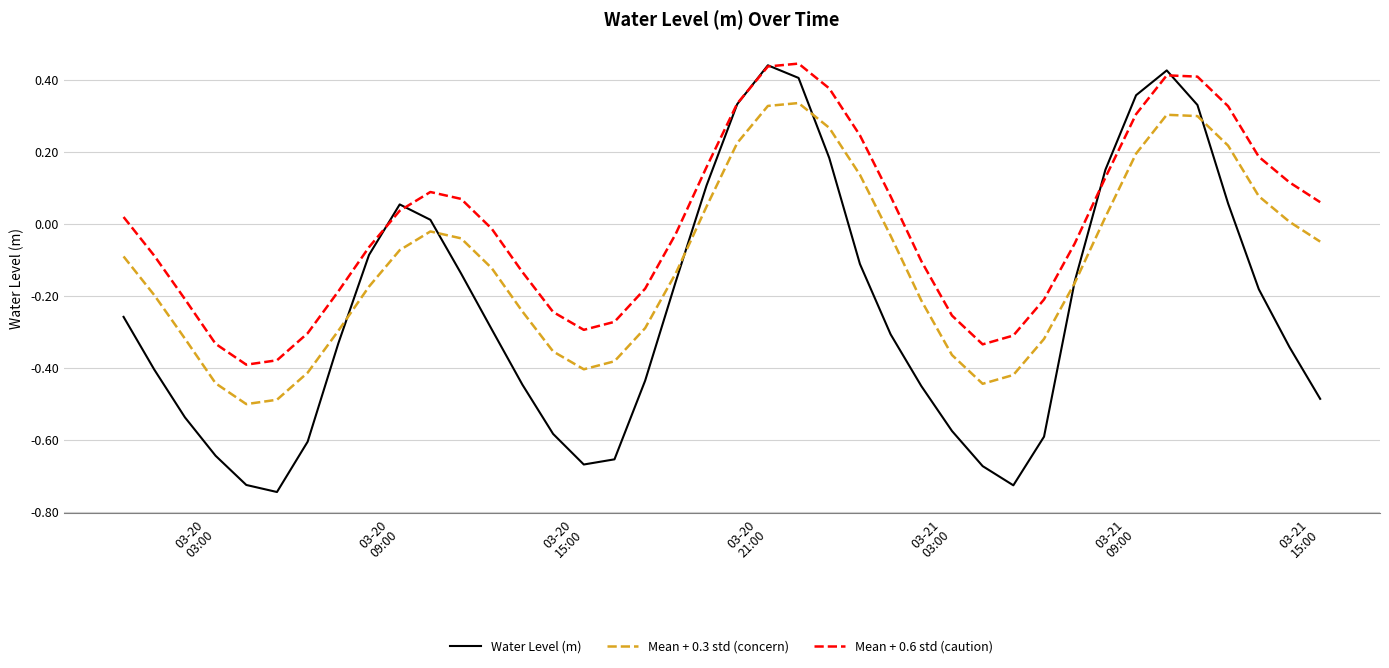

True or false: Mean + 0.3 std (concern) and Mean + 0.6 std (caution) intersect in this chart.

False